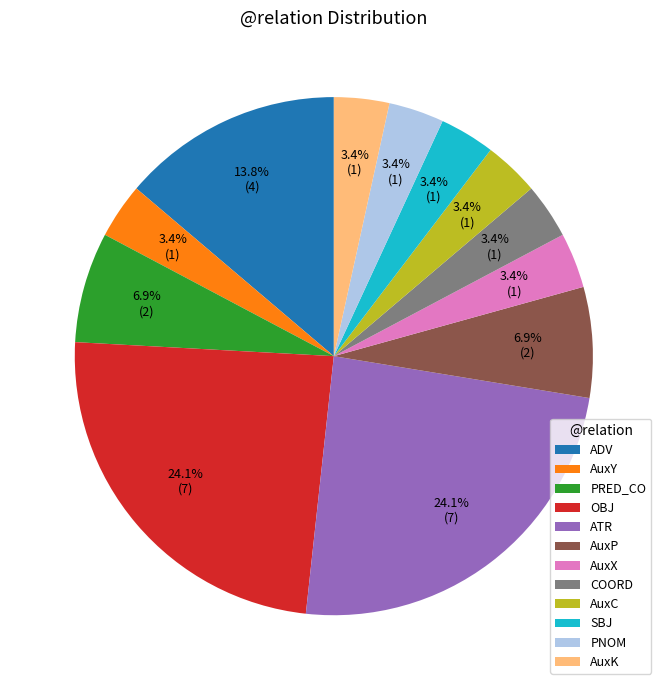

How many slices are in this pie chart?

12